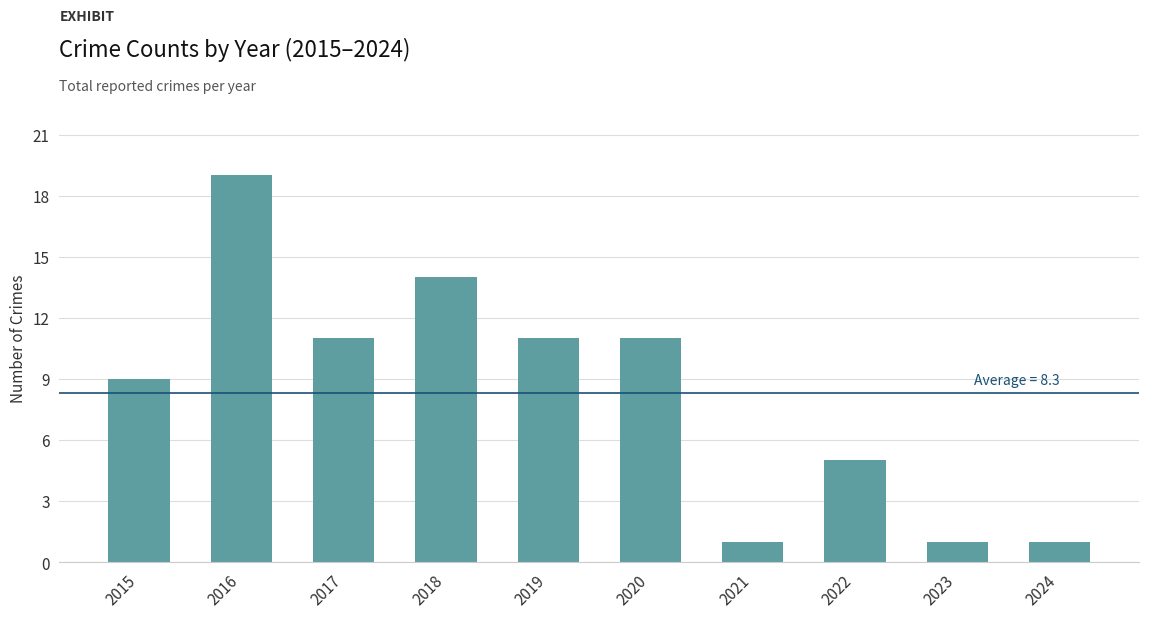

What is the value of the 8th bar from the left?

5